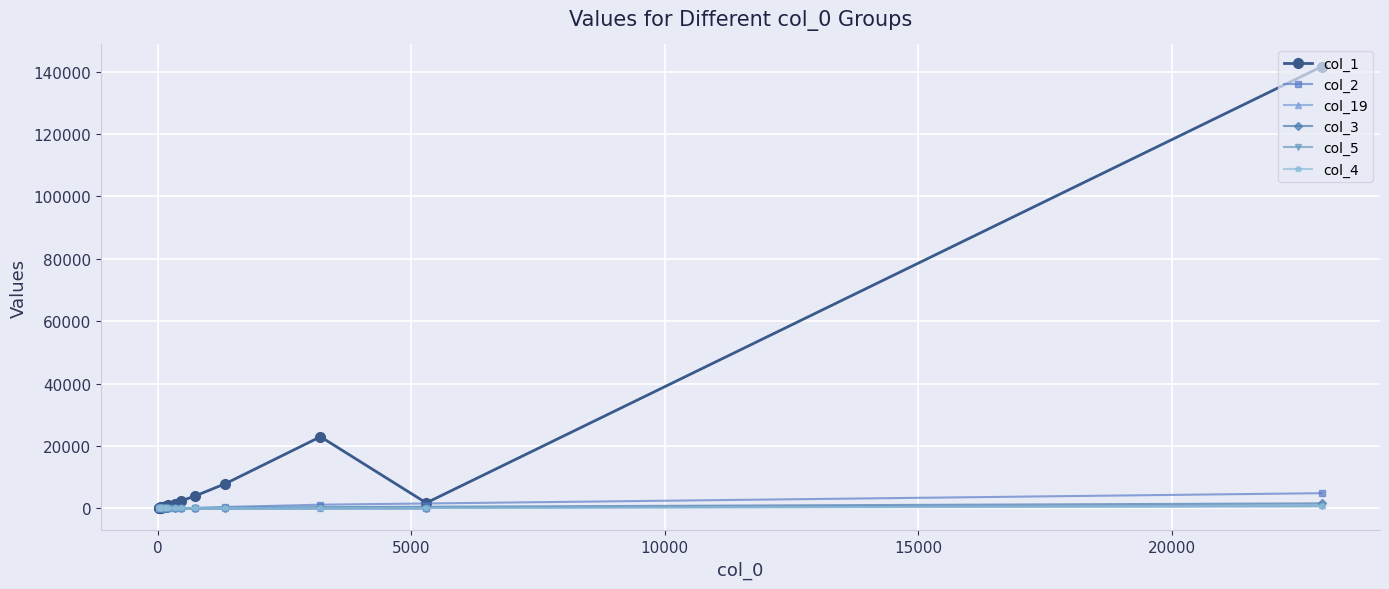

How many values in the col_1 series exceed 501?

9